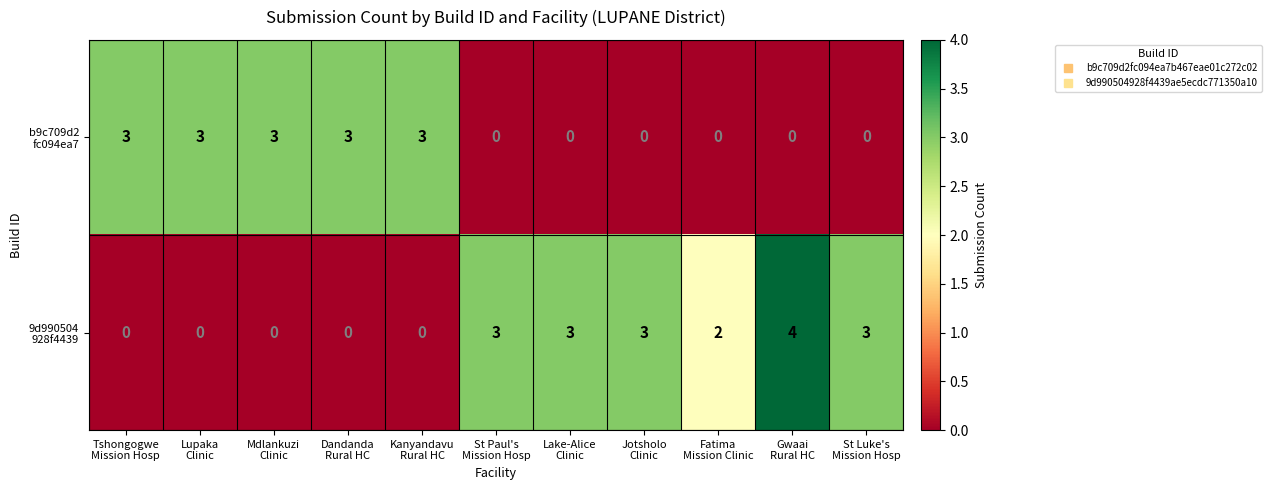

What is the maximum value shown in the chart?

4